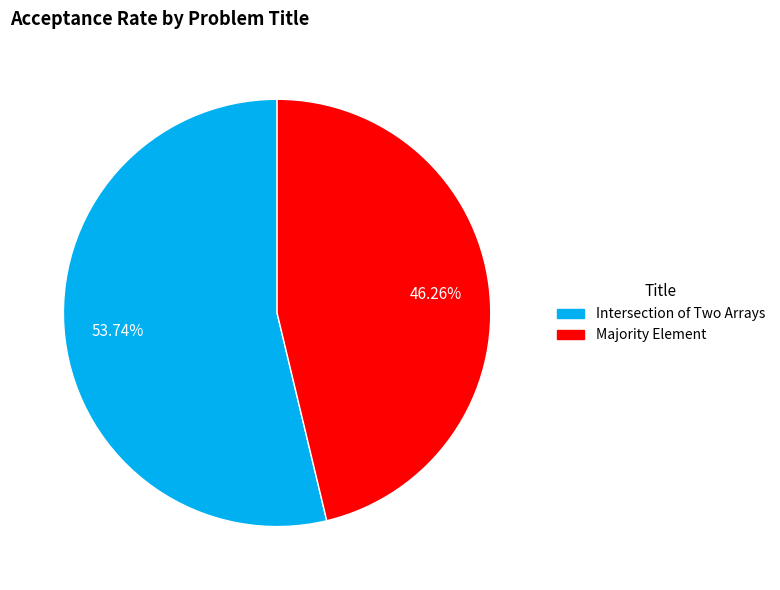

The Majority Element slice represents 34% of the pie. True or false?

False